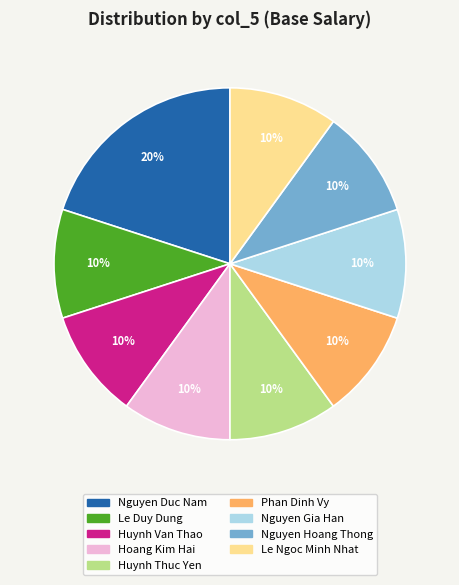

To the nearest percent, what is the difference between the largest and smallest slice percentages?

10%